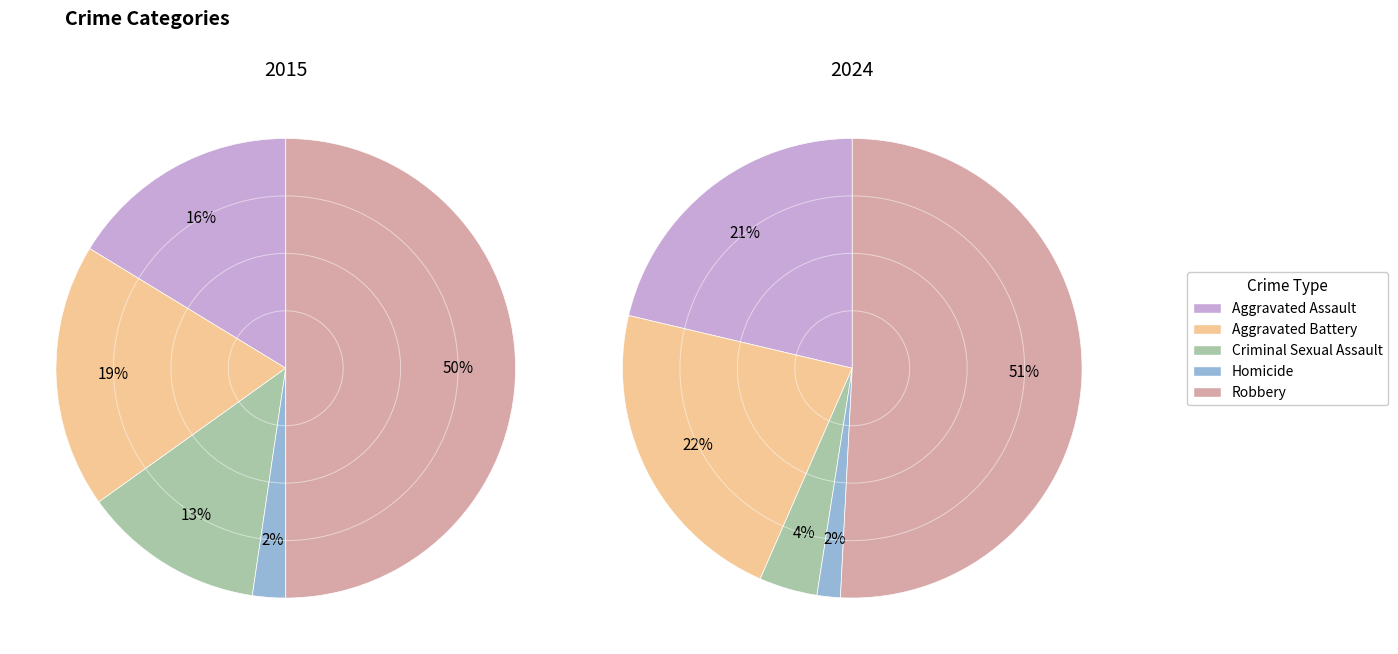

Is the sum of values_2024 and 3 greater than half?

No